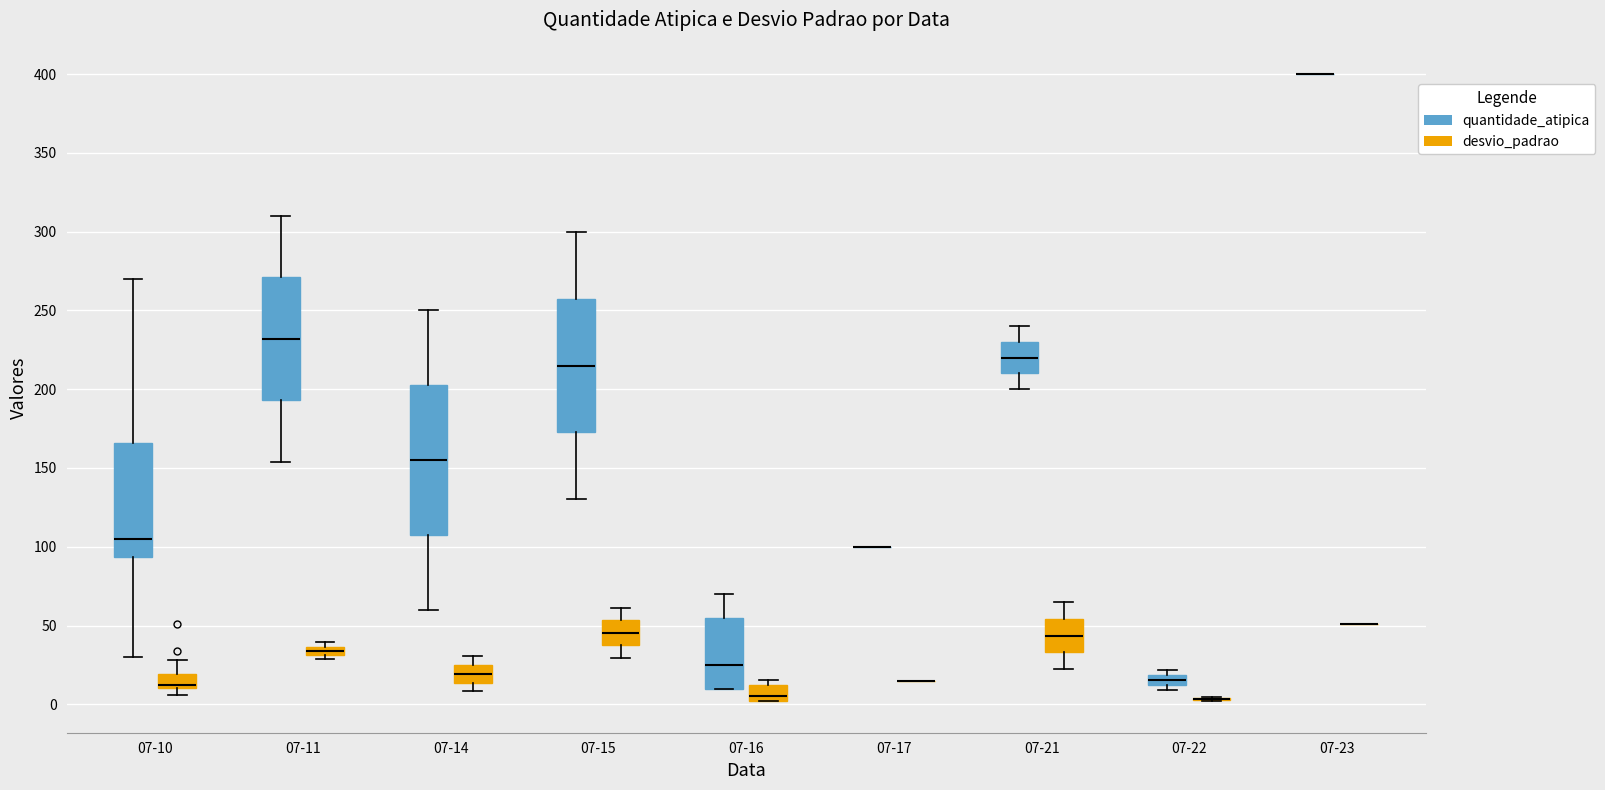

Where is the lower edge of the box for 07-14 (quantidade_atipica) on the y-axis? The values are not printed on the chart, so give them approximately, as read against the axis.

110